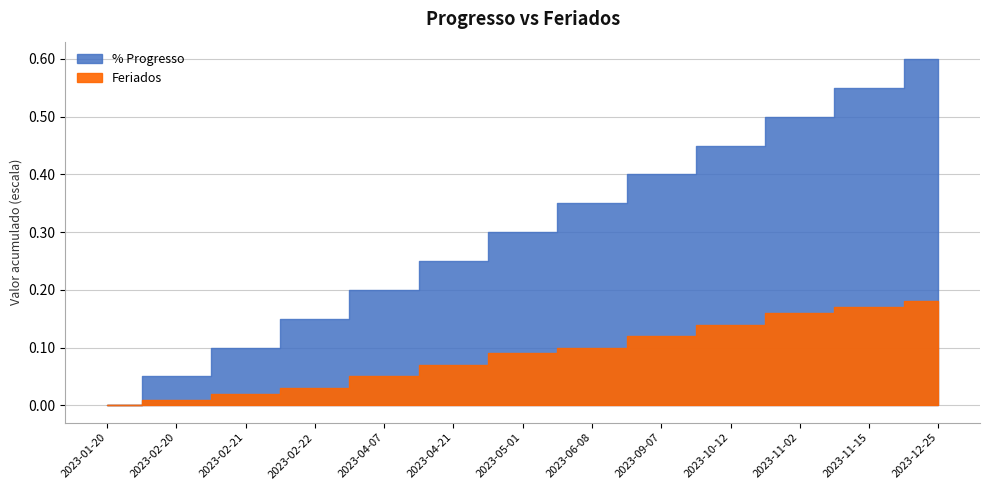

True or false: Feriados has more than 0 points higher than both neighbors.

False